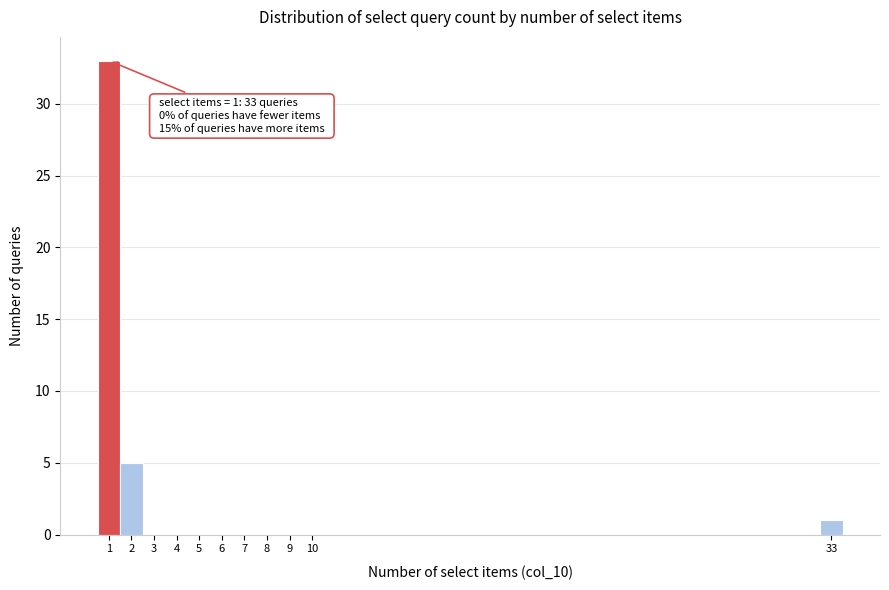

Over which range of the x-axis is the bar tallest?

0.5 to 1.5